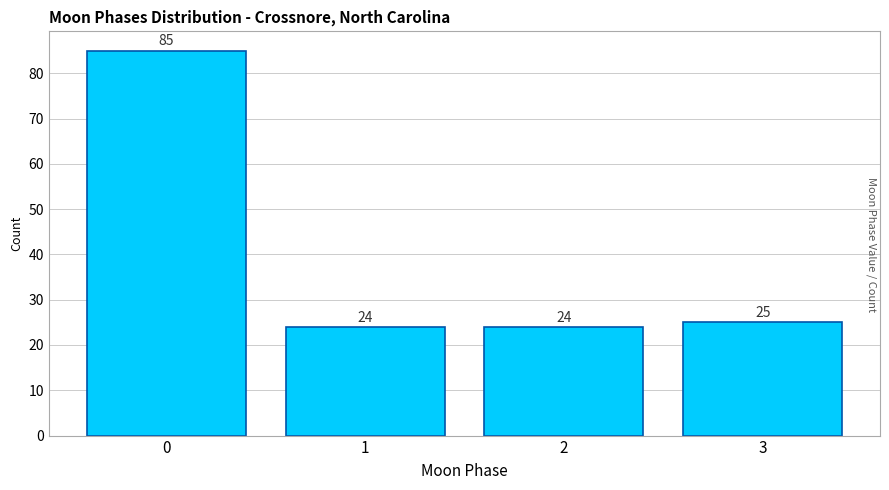

Which range on the x-axis has the tallest bar?

-0.5 to 0.5